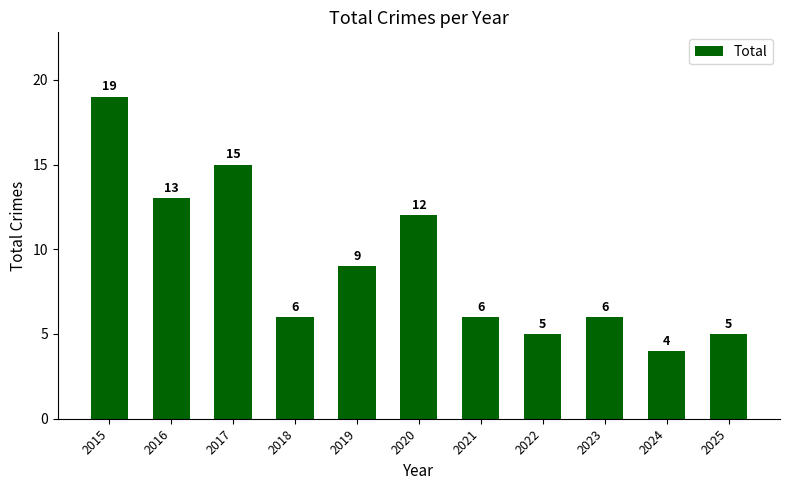

True or false: the data shows 19 at 2015.

True